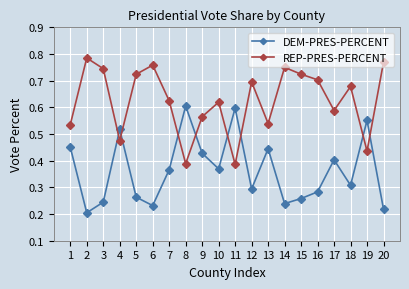

In REP-PRES-PERCENT, how many points are lower than both neighbors (excluding endpoints)?

6